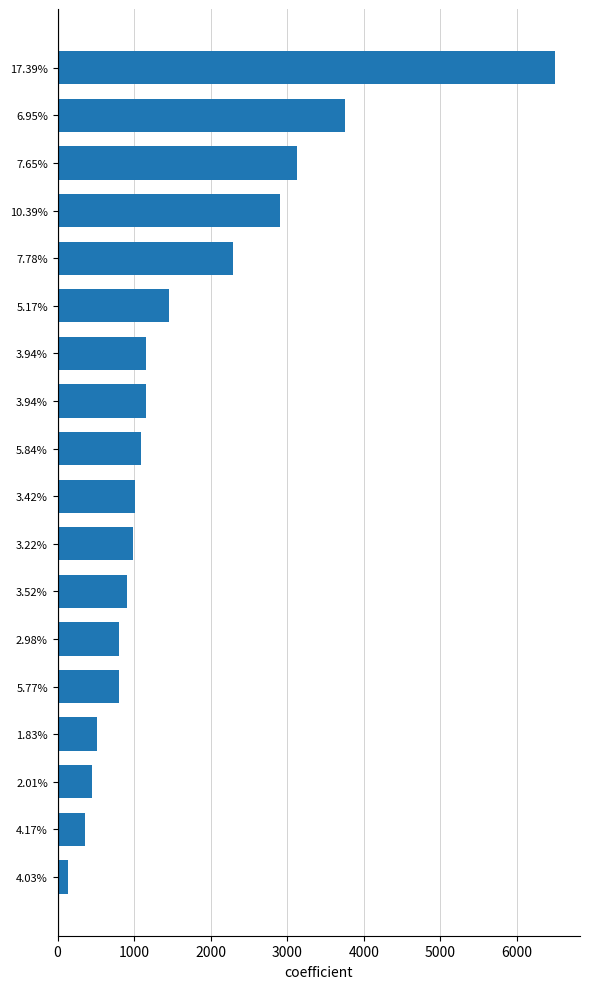

How many data points does each series have?

18